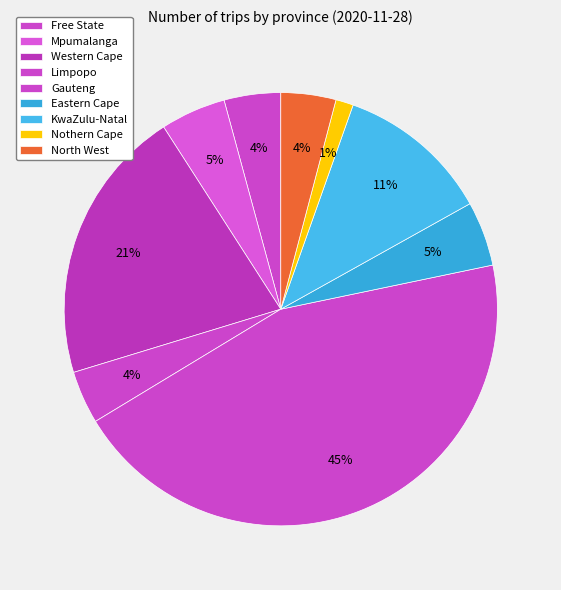

Does North West represent more than half of the total?

No